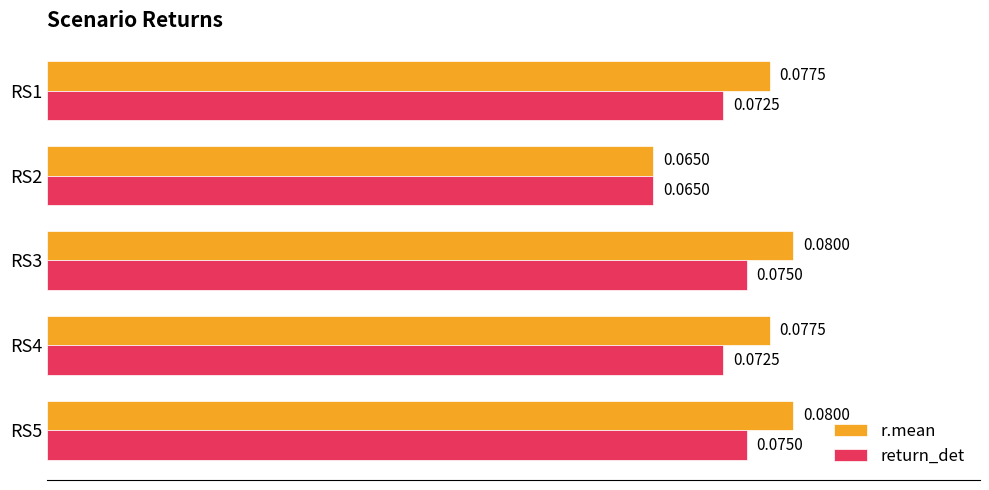

Rank the series by their maximum value, from lowest to highest.

return_det, r.mean